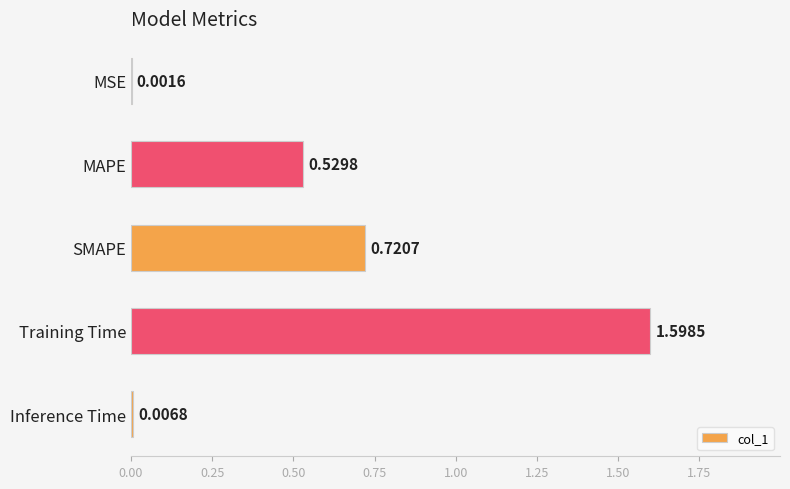

At which label is the value closest to 0?

MSE